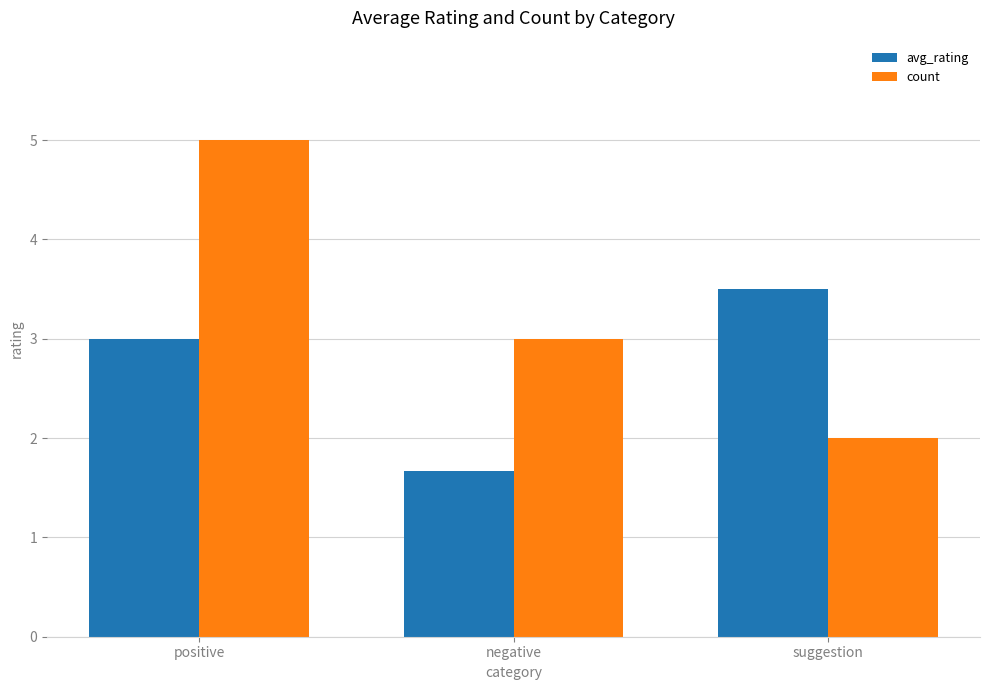

How many categories are shown in the chart?

3